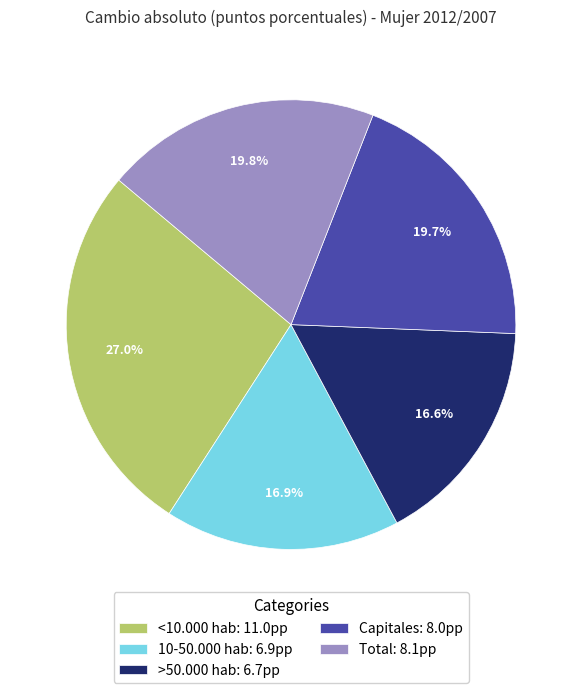

Is >50.000 hab: 6.7pp the majority of the pie?

No